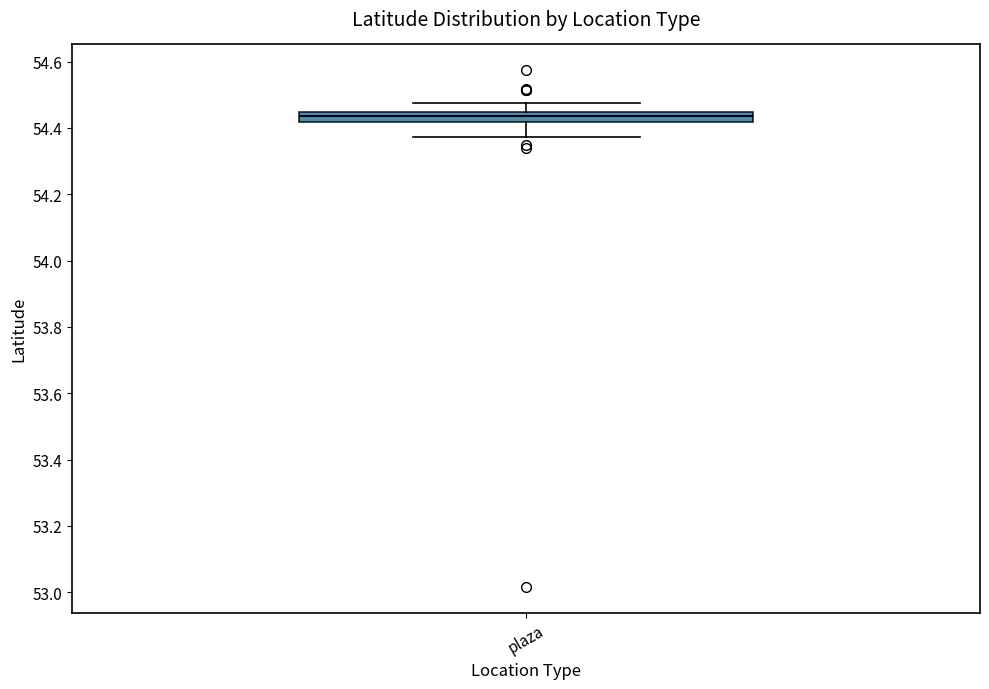

Transcribe this box plot: give where the median line is, the range the box spans, and where the two whiskers end, as read against the y-axis. The values are not printed on the chart, so give them approximately, as read against the axis.

median 54.44 (inside the box), box 54.42 to 54.44, whiskers 54.38 to 54.48